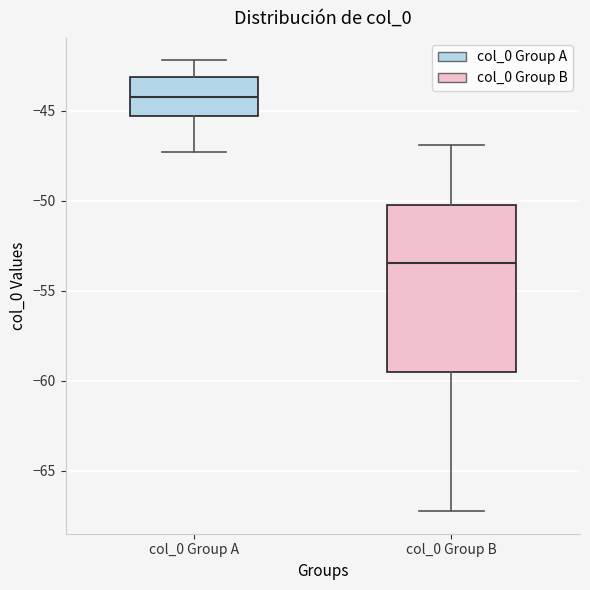

Which box is the tallest, from its lower edge to its upper edge?

col_0 Group B